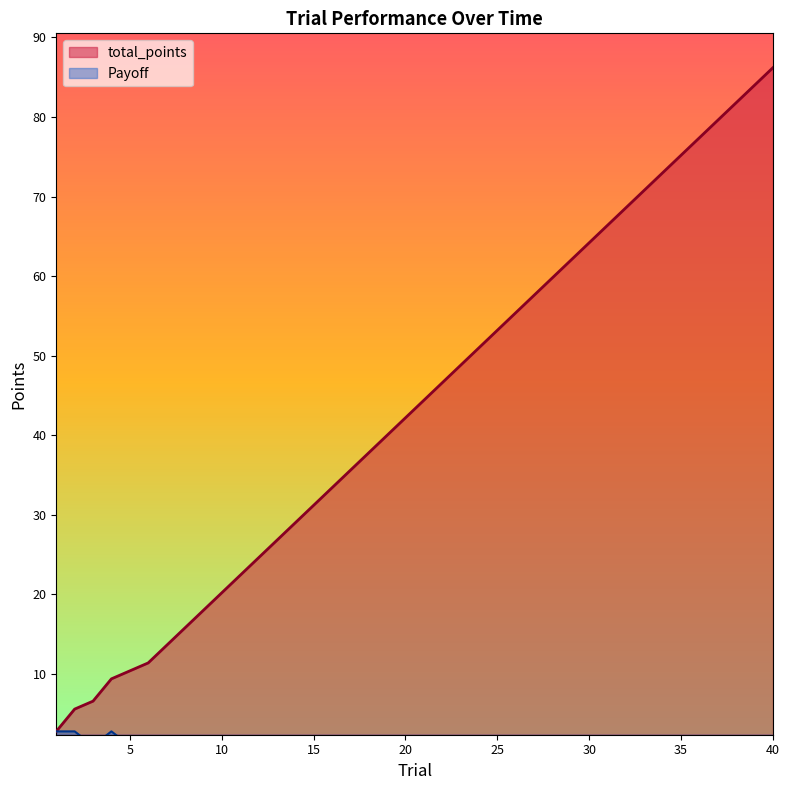

What is the average value of the Payoff series?

2.2